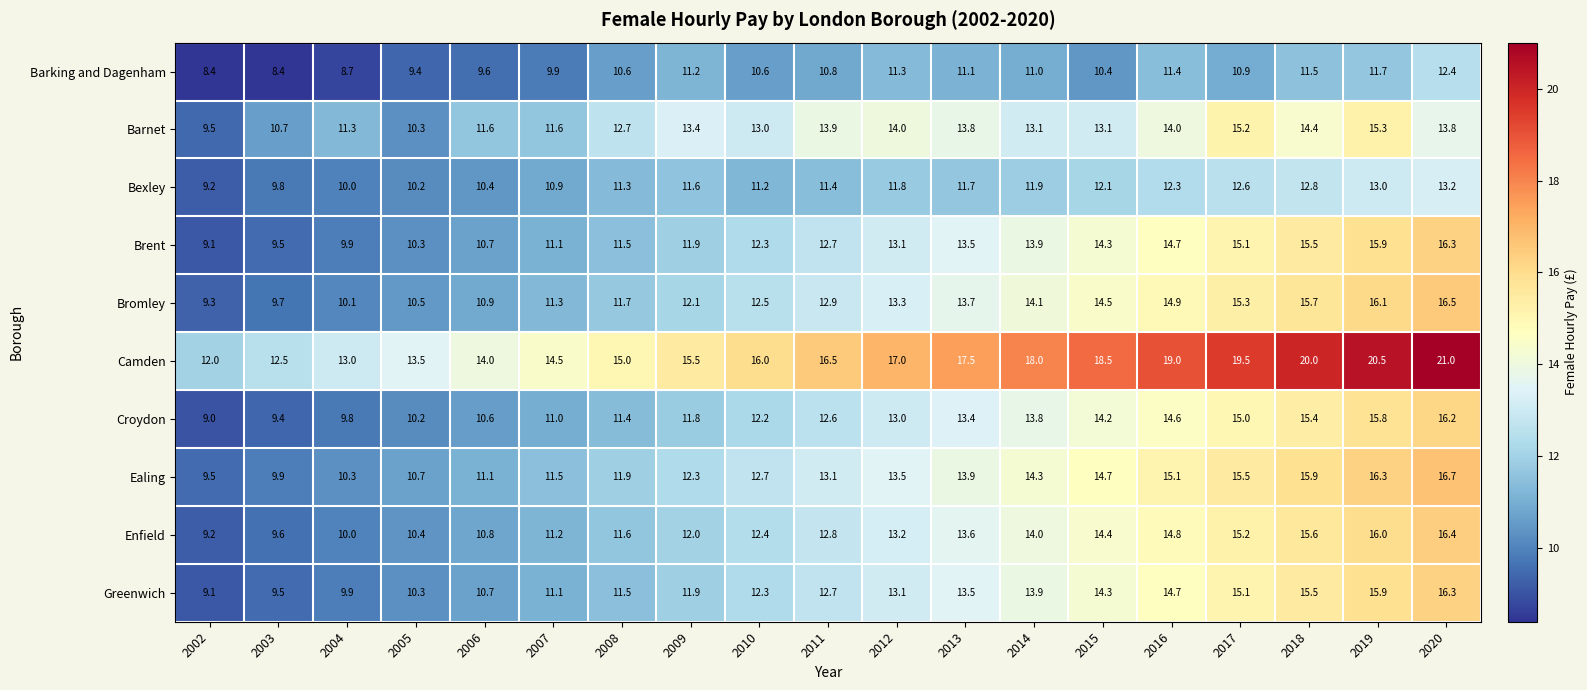

What is the difference between the maximum and minimum values in the Barnet series?

5.8